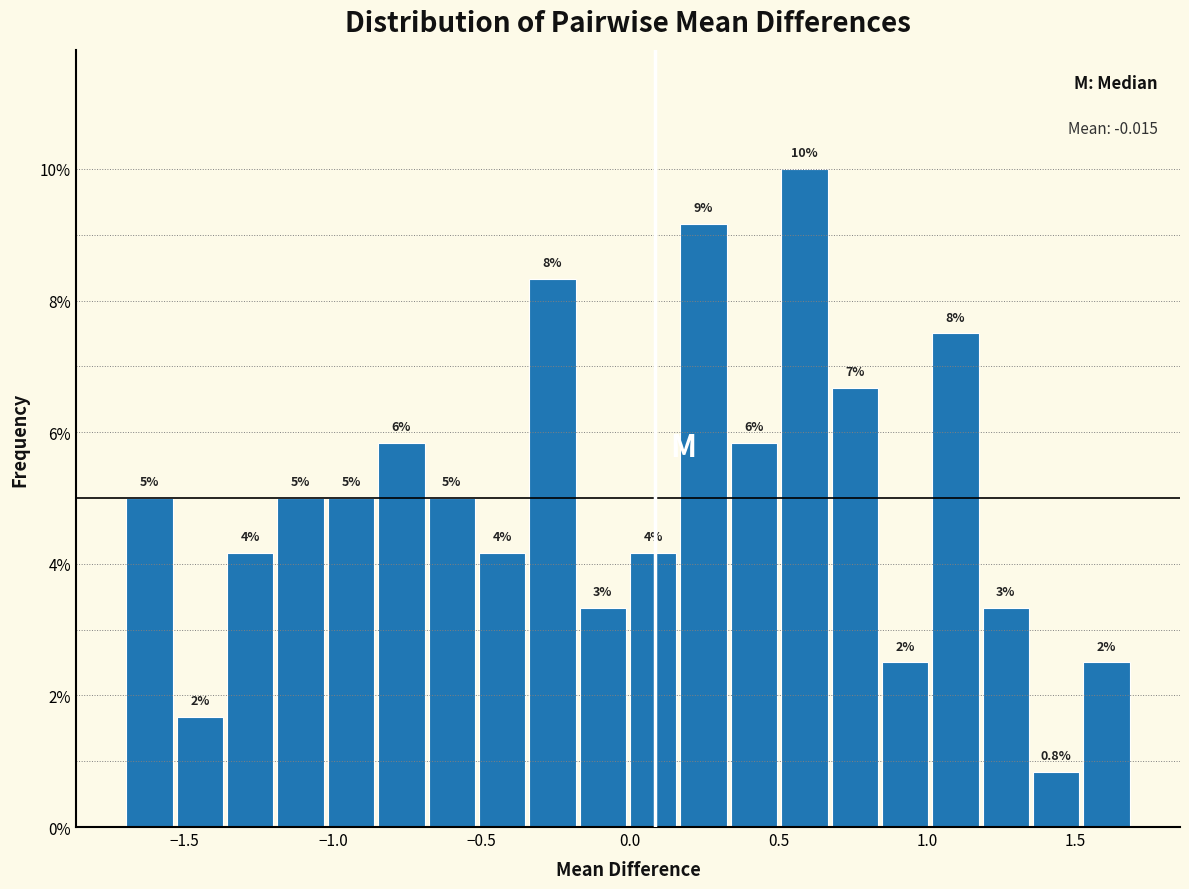

Around what value on the x-axis is the tallest bar? Give the approximate position of its centre, as read against the axis.

0.60